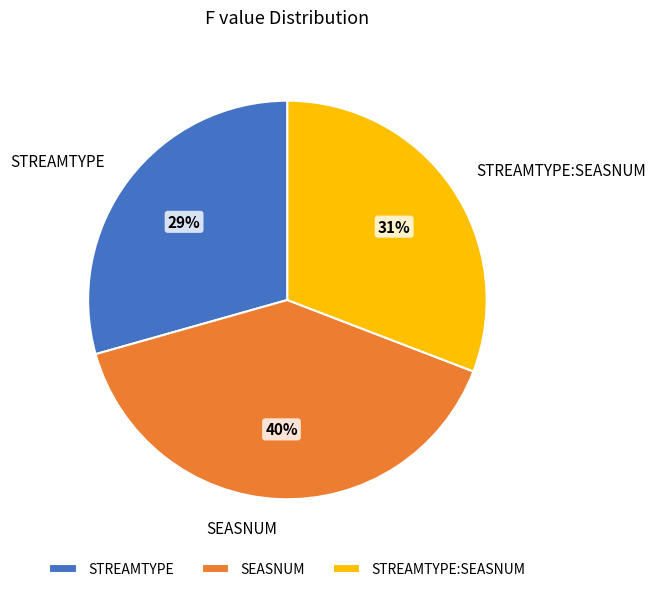

What percentage is the STREAMTYPE slice, to the nearest percent?

29%